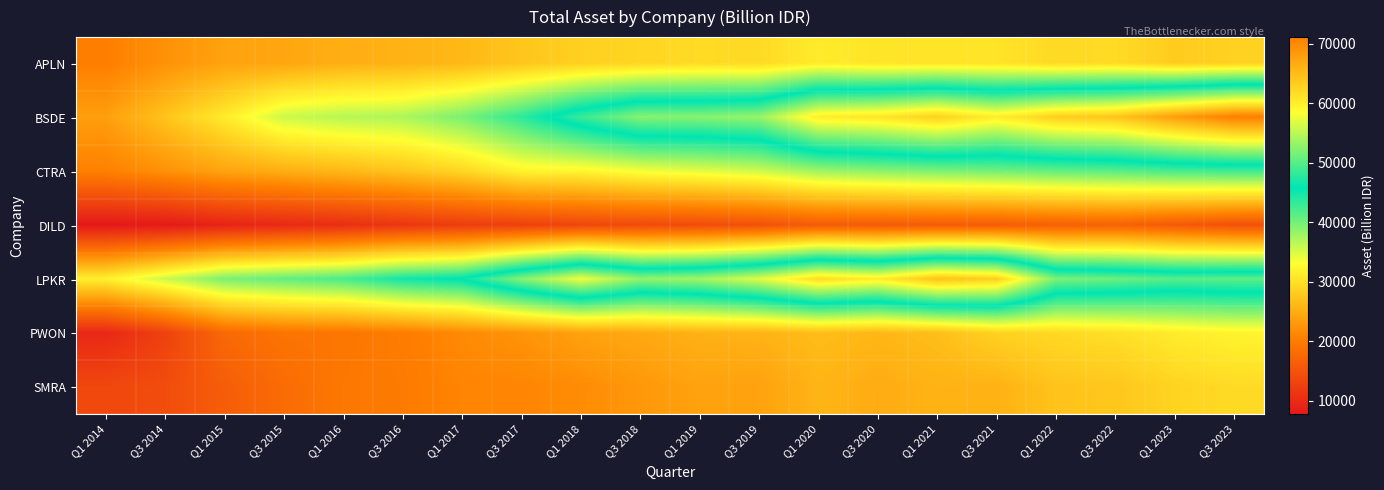

Reading left to right, transcribe all the data shown in this chart.

APLN: Q1 2014=20327	Q3 2014=22308	Q1 2015=23938	Q3 2015=24311	Q1 2016=25222	Q3 2016=25508	Q1 2017=26122	Q3 2017=27474	Q1 2018=28503	Q3 2018=29074	Q1 2019=29567	Q3 2019=29424	Q1 2020=31216	Q3 2020=30527	Q1 2021=30489	Q3 2021=30410	Q1 2022=29408	Q3 2022=29604	Q1 2023=28089	Q3 2023=28597
BSDE: Q1 2014=23577	Q3 2014=27287	Q1 2015=31188	Q3 2015=35621	Q1 2016=36694	Q3 2016=37182	Q1 2017=39628	Q3 2017=43472	Q1 2018=48585	Q3 2018=52422	Q1 2019=52503	Q3 2019=53267	Q1 2020=60105	Q3 2020=60891	Q1 2021=62962	Q3 2021=60102	Q1 2022=63133	Q3 2022=64107	Q1 2023=68010	Q3 2023=71113
CTRA: Q1 2014=20556	Q3 2014=22268	Q1 2015=24115	Q3 2015=25153	Q1 2016=26164	Q3 2016=27403	Q1 2017=29147	Q3 2017=32072	Q1 2018=32290	Q3 2018=33610	Q1 2019=34446	Q3 2019=35494	Q1 2020=37870	Q3 2020=38784	Q1 2021=39512	Q3 2021=40054	Q1 2022=40818	Q3 2022=41325	Q1 2023=42150	Q3 2023=42635
DILD: Q1 2014=7740	Q3 2014=7937	Q1 2015=9033	Q3 2015=9758	Q1 2016=10425	Q3 2016=11462	Q1 2017=12177	Q3 2017=12645	Q1 2018=13430	Q3 2018=13868	Q1 2019=14116	Q3 2019=14683	Q1 2020=15928	Q3 2020=15870	Q1 2021=15968	Q3 2021=16044	Q1 2022=16580	Q3 2022=16867	Q1 2023=15748	Q3 2023=14690
LPKR: Q1 2014=31615	Q3 2014=35677	Q1 2015=39641	Q3 2015=40865	Q1 2016=42033	Q3 2016=44822	Q1 2017=46051	Q3 2017=52386	Q1 2018=57638	Q3 2018=52985	Q1 2019=53832	Q3 2019=56811	Q1 2020=61834	Q3 2020=60085	Q1 2021=64401	Q3 2021=63064	Q1 2022=51847	Q3 2022=51127	Q1 2023=50105	Q3 2023=50379
PWON: Q1 2014=9633	Q3 2014=12783	Q1 2015=17616	Q3 2015=19049	Q1 2016=19305	Q3 2016=20081	Q1 2017=21475	Q3 2017=22538	Q1 2018=23872	Q3 2018=24617	Q1 2019=25458	Q3 2019=25656	Q1 2020=26562	Q3 2020=26046	Q1 2021=26662	Q3 2021=28675	Q1 2022=29334	Q3 2022=30034	Q1 2023=31231	Q3 2023=32056
SMRA: Q1 2014=13563	Q3 2014=14131	Q1 2015=16217	Q3 2015=18006	Q1 2016=19531	Q3 2016=19880	Q1 2017=21003	Q3 2017=20987	Q1 2018=21738	Q3 2018=22908	Q1 2019=23917	Q3 2019=23880	Q1 2020=25769	Q3 2020=24927	Q1 2021=25565	Q3 2021=25446	Q1 2022=27224	Q3 2022=27519	Q1 2023=28820	Q3 2023=29500